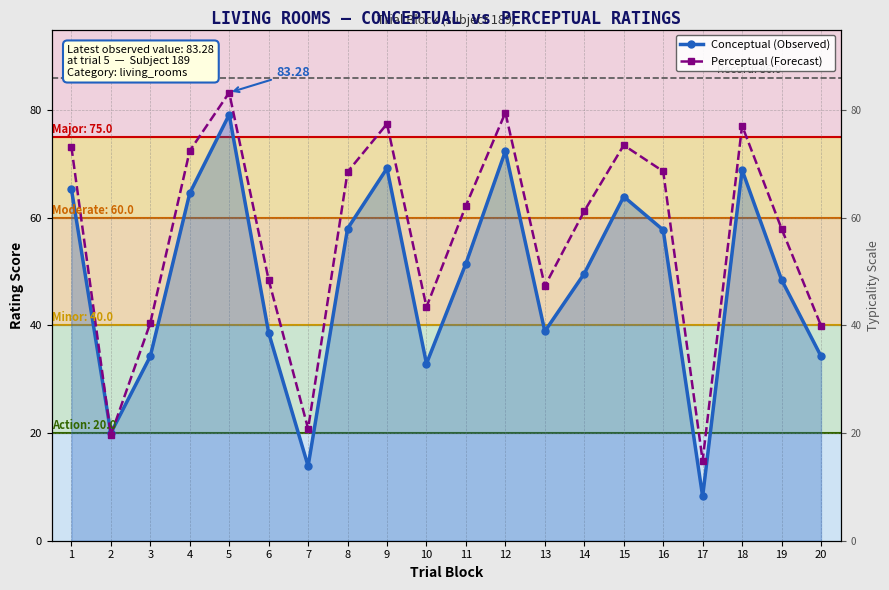

Rank the categories by Perceptual (Forecast) value from lowest to highest.

17, 2, 7, 20, 3, 10, 13, 6, 19, 14, 11, 8, 16, 4, 1, 15, 18, 9, 12, 5